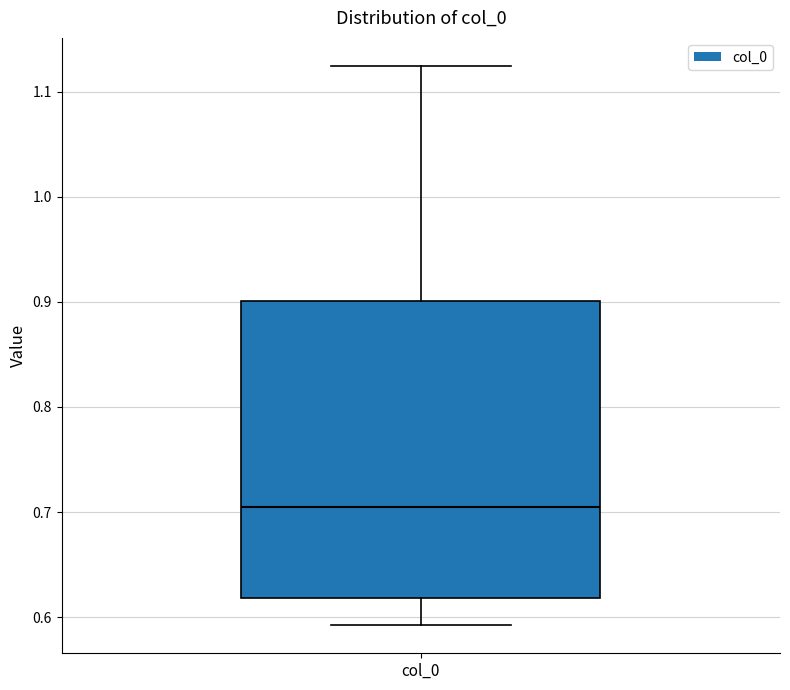

Transcribe this box plot: give where the median line is, the range the box spans, and where the two whiskers end, as read against the y-axis. The values are not printed on the chart, so give them approximately, as read against the axis.

median 0.70, box 0.62 to 0.90, whiskers 0.59 to 1.12